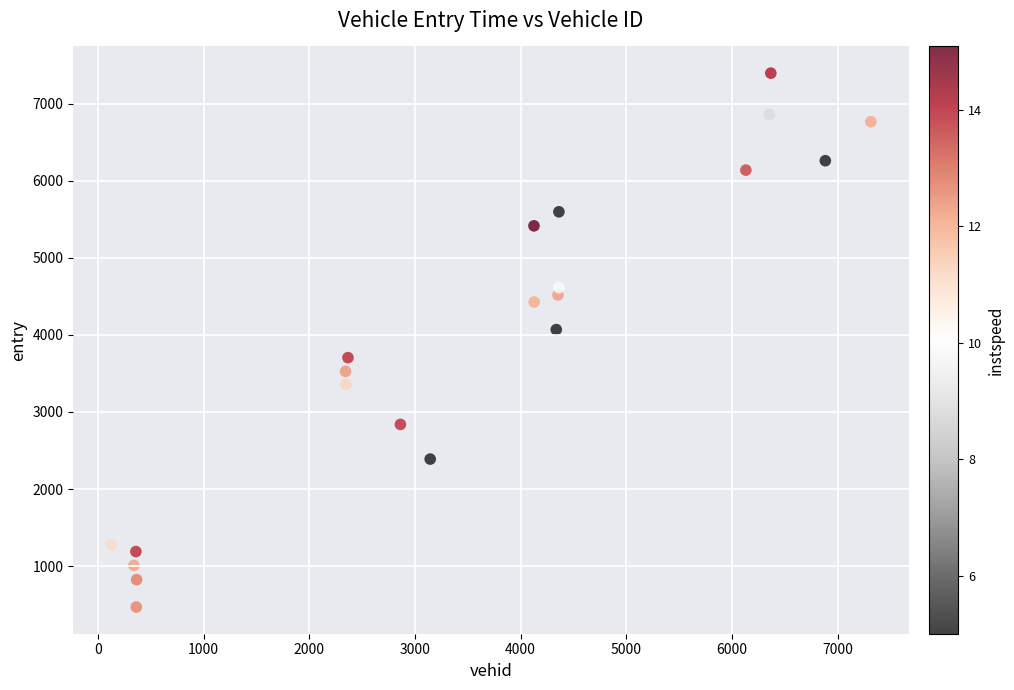

What Y value in the scatter plot is closest to 3931?

4067.8